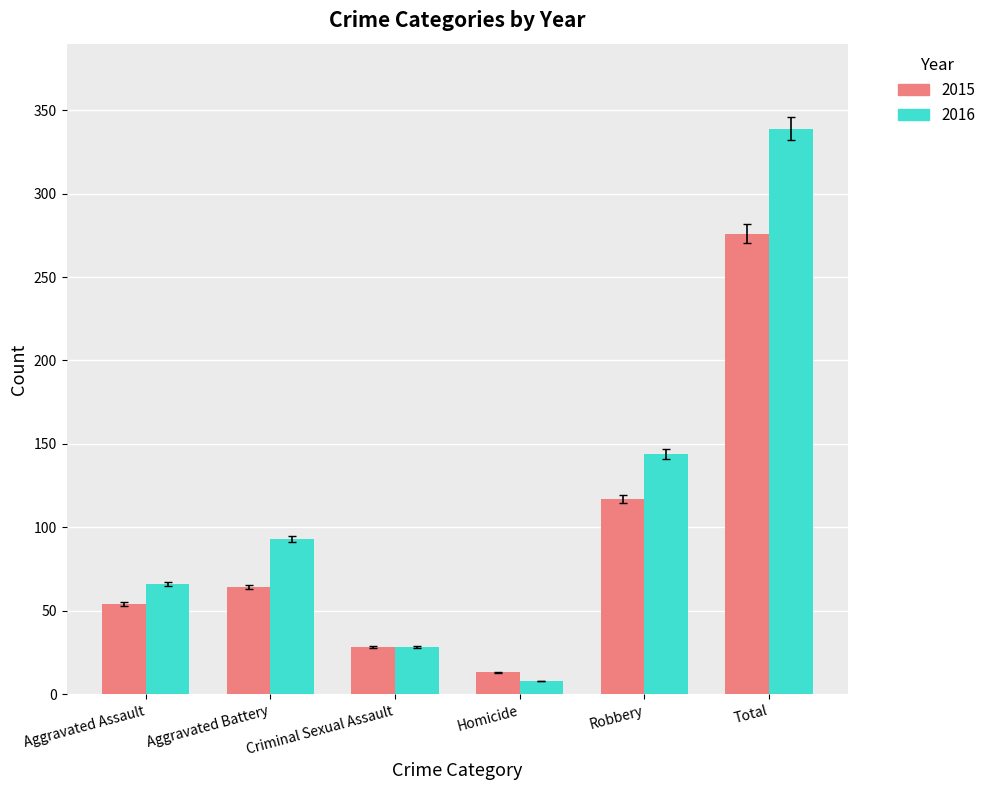

List the series in order of their peak value, highest first.

2016, 2015